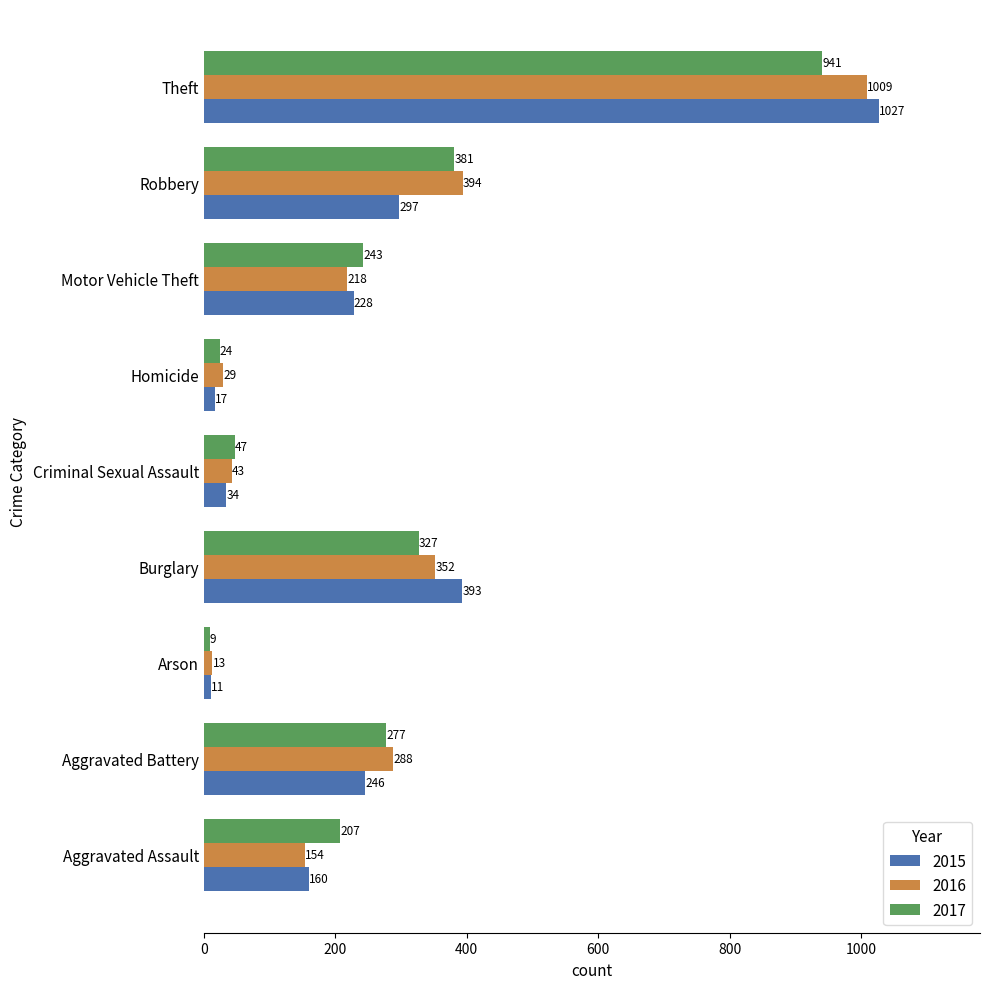

At which category is the sum across all series the highest?

Theft